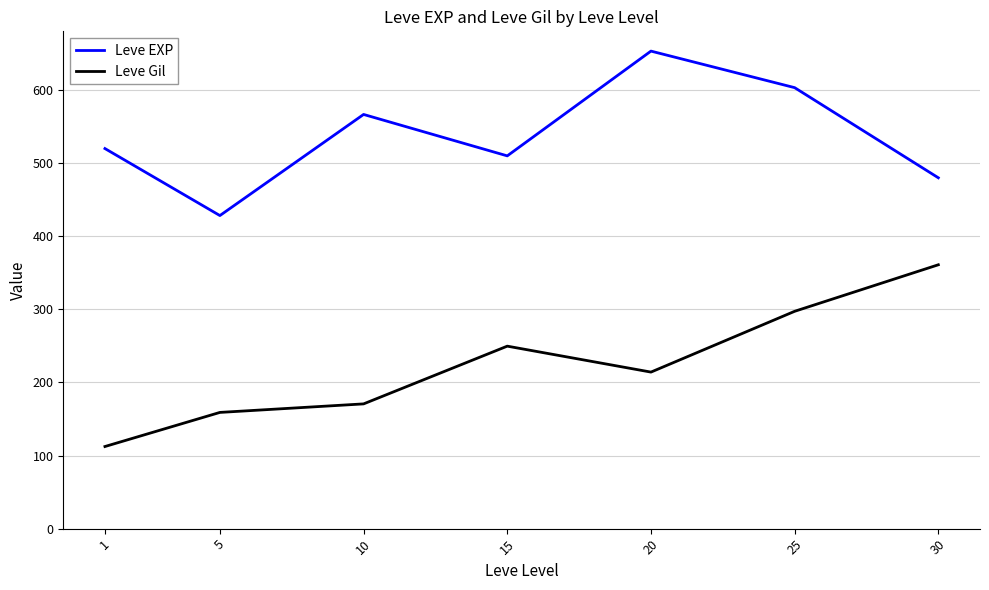

Which series changed the most between 15 and 20?

Leve EXP